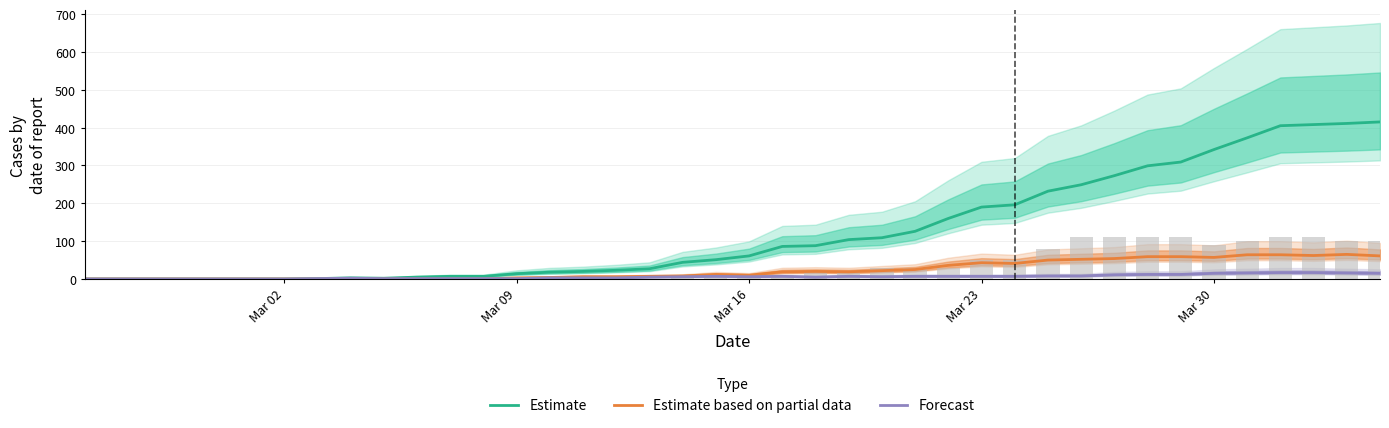

Does the chart contain stacked bars?

No